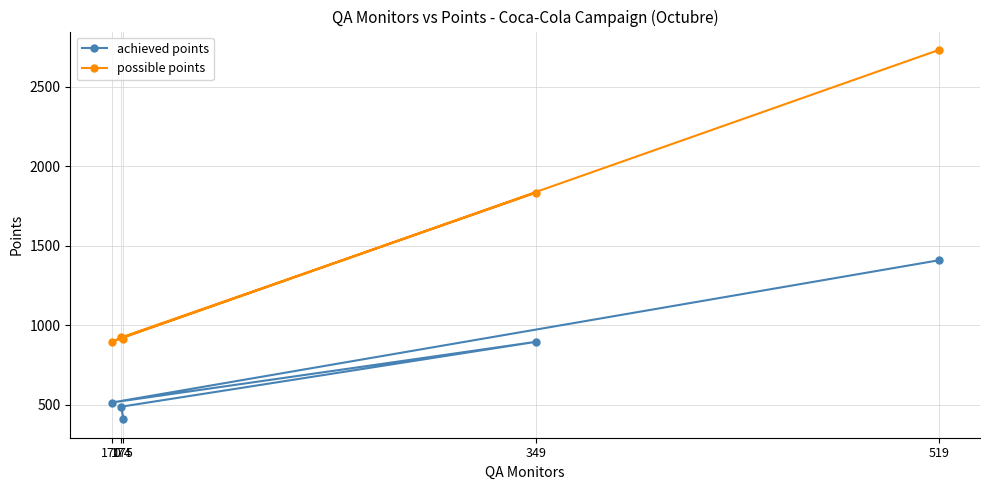

What is the spread (max minus min) of values at 349?

939